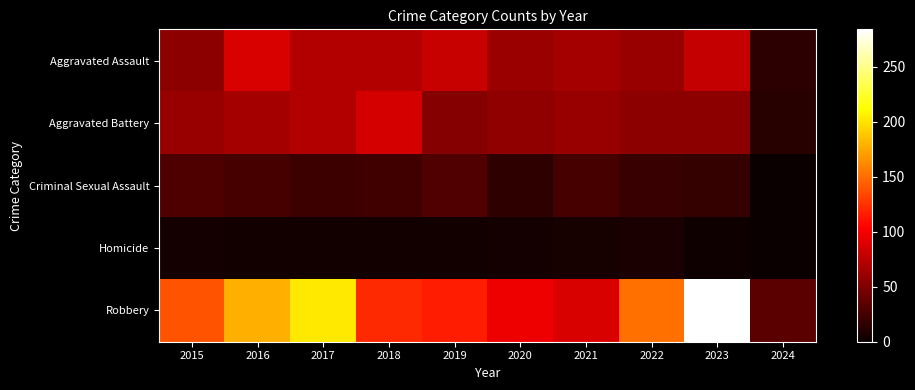

Reading left to right, what are all the values shown in this chart?

Aggravated Assault: 2015=56	2016=88	2017=72	2018=72	2019=80	2020=62	2021=66	2022=61	2023=79	2024=15
Aggravated Battery: 2015=60	2016=66	2017=71	2018=86	2019=53	2020=57	2021=60	2022=56	2023=56	2024=13
Criminal Sexual Assault: 2015=29	2016=26	2017=22	2018=24	2019=31	2020=16	2021=26	2022=21	2023=18	2024=1
Homicide: 2015=5	2016=4	2017=4	2018=4	2019=4	2020=5	2021=6	2022=7	2023=3	2024=0
Robbery: 2015=139	2016=178	2017=202	2018=121	2019=116	2020=97	2021=88	2022=151	2023=284	2024=35